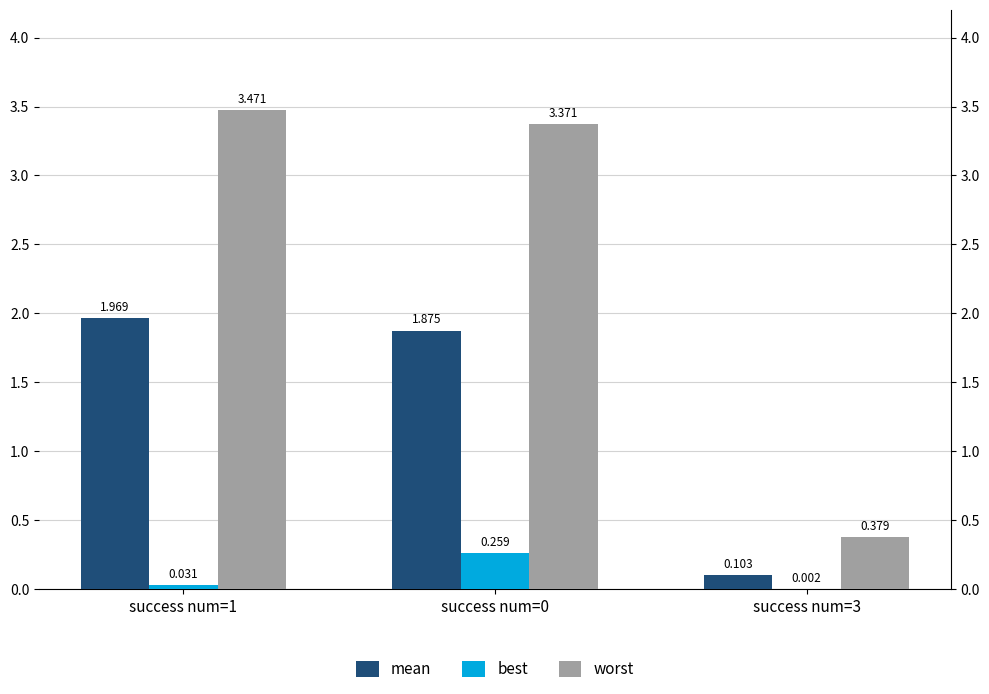

Where is mean nearest to the value 1?

success num=0